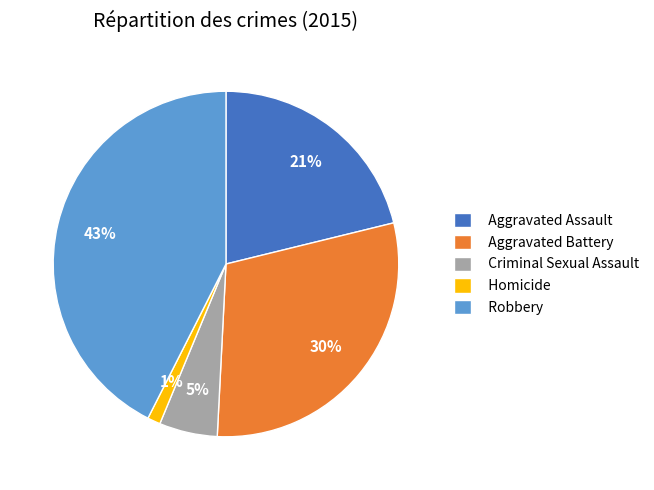

Do Criminal Sexual Assault and Aggravated Battery together represent more than half of the pie?

No